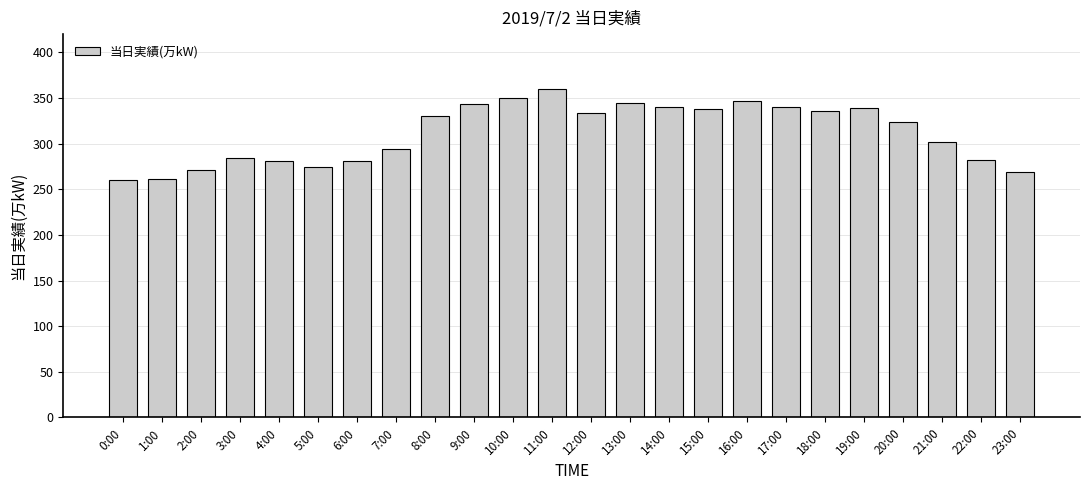

Where is the data nearest to the value 310?

21:00